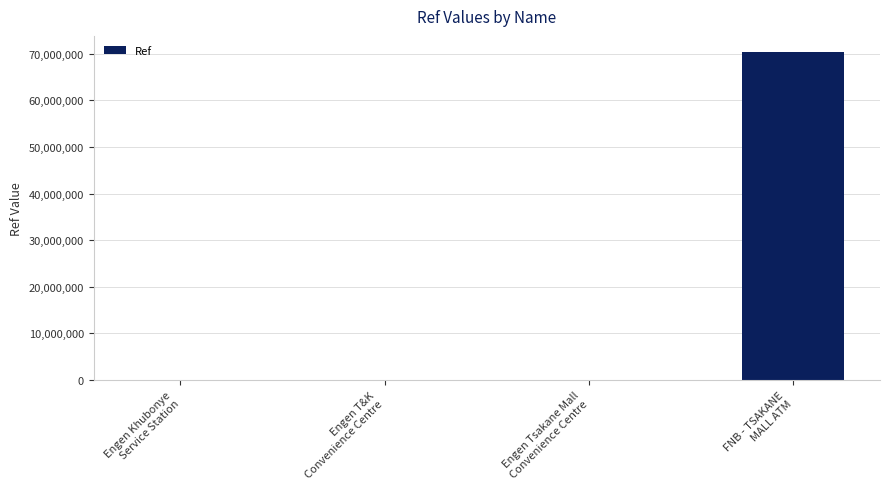

What is the sum of all values?

70325960